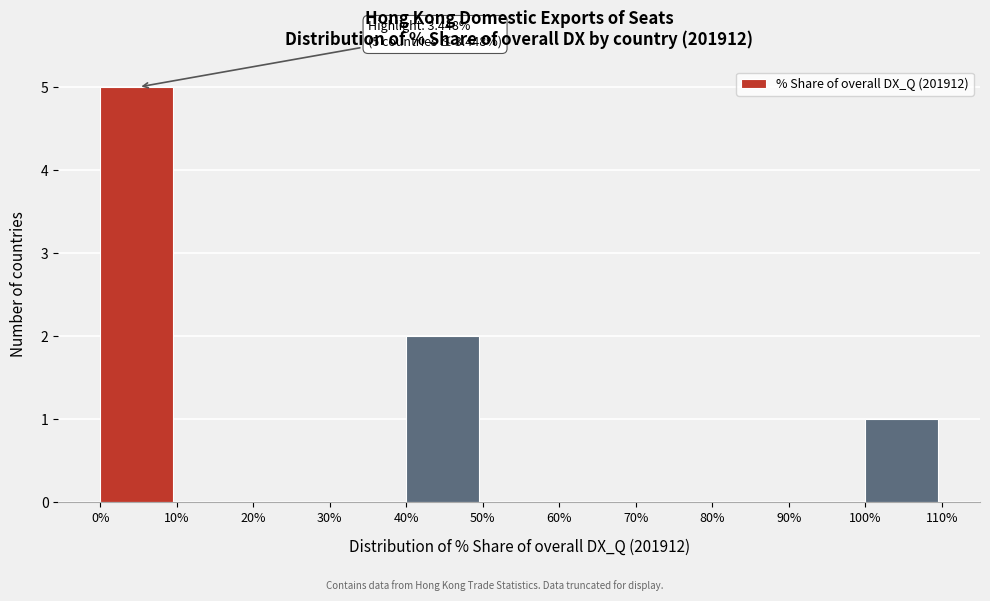

Which range on the x-axis has the tallest bar?

0% to 10%